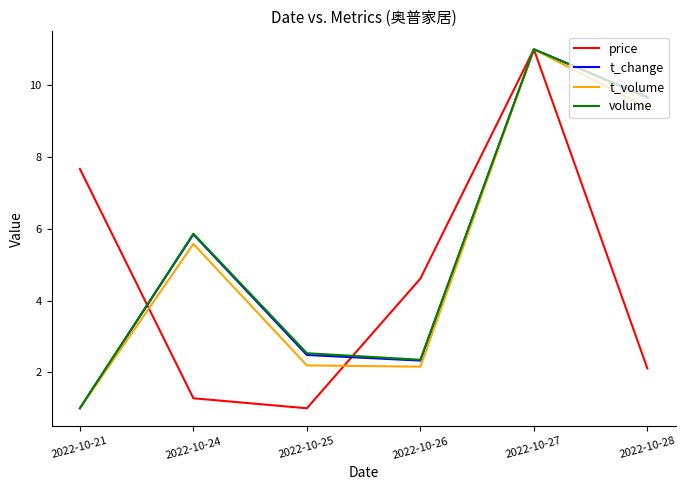

The price series shows 2.1 at 2022-10-28. True or false?

True